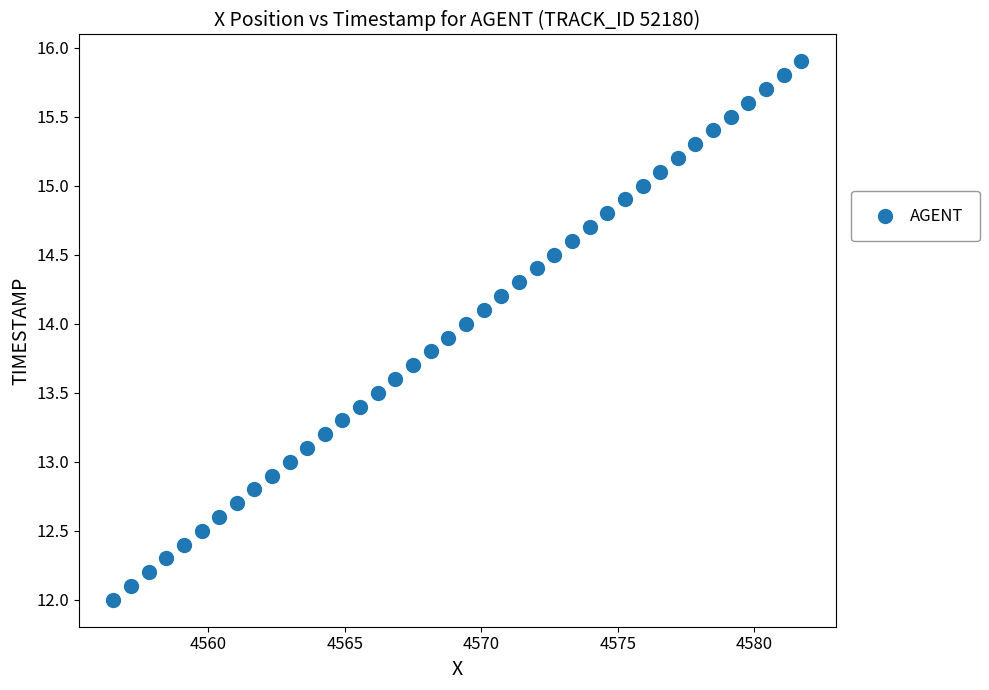

What is the range of X values (max minus min)?

25.2